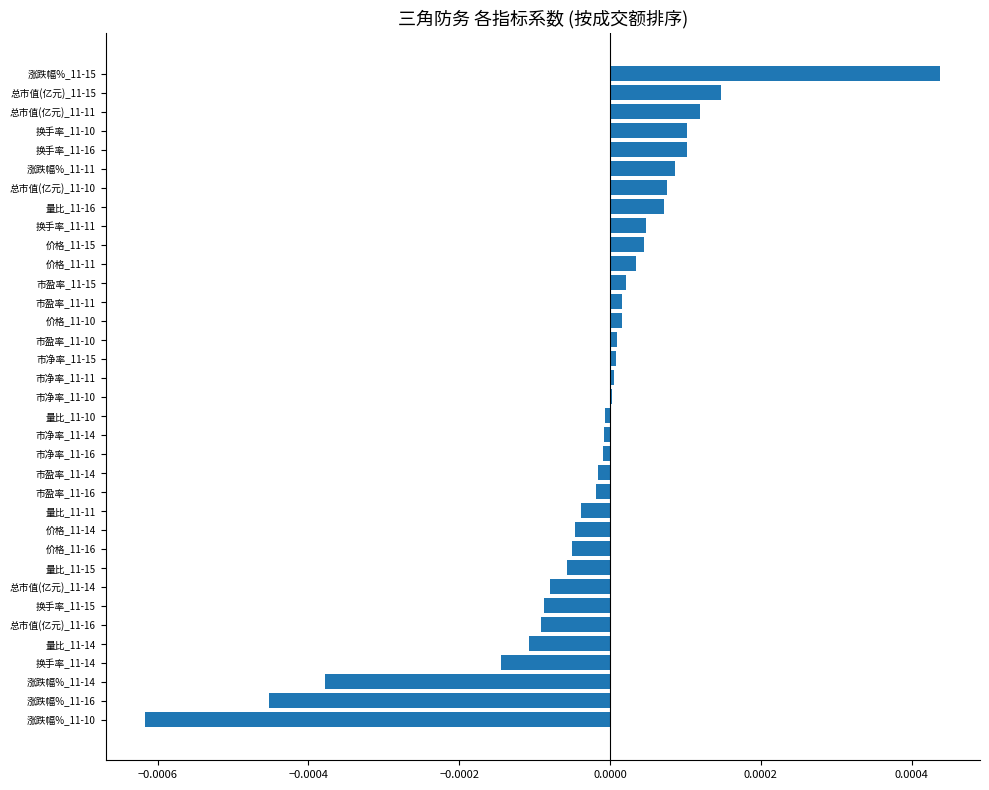

The chart shows a value of -0.0 at 涨跌幅%_11-16. True or false?

True